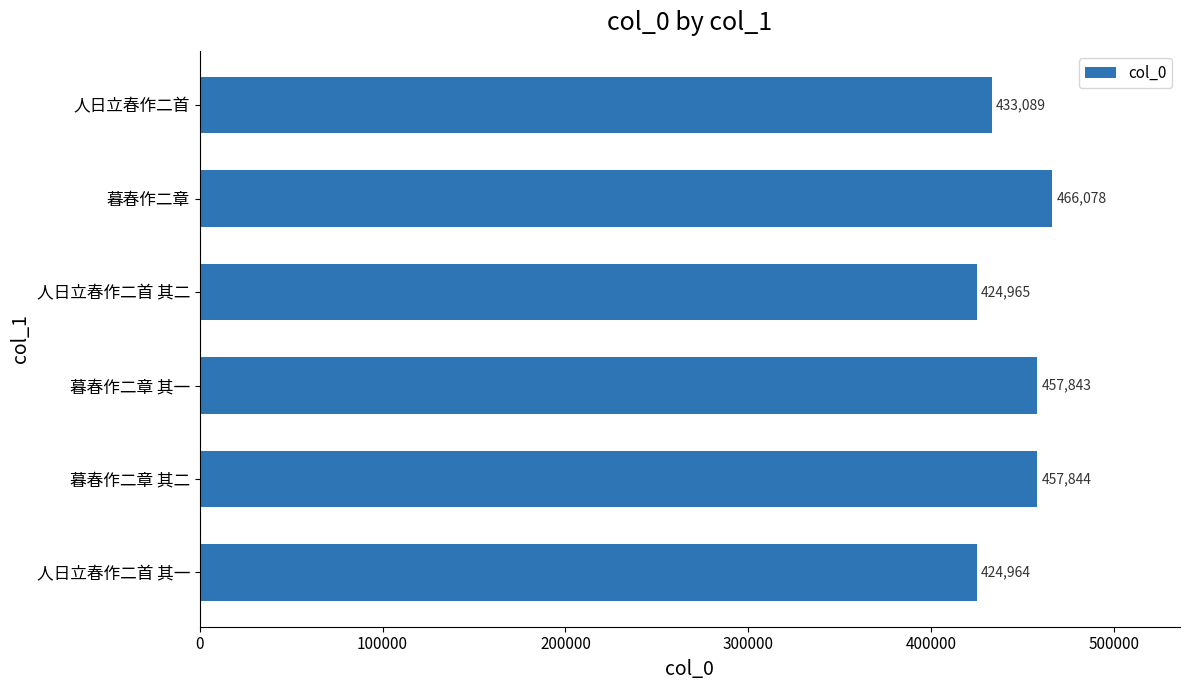

True or false: the data shows 190300 at 暮春作二章.

False